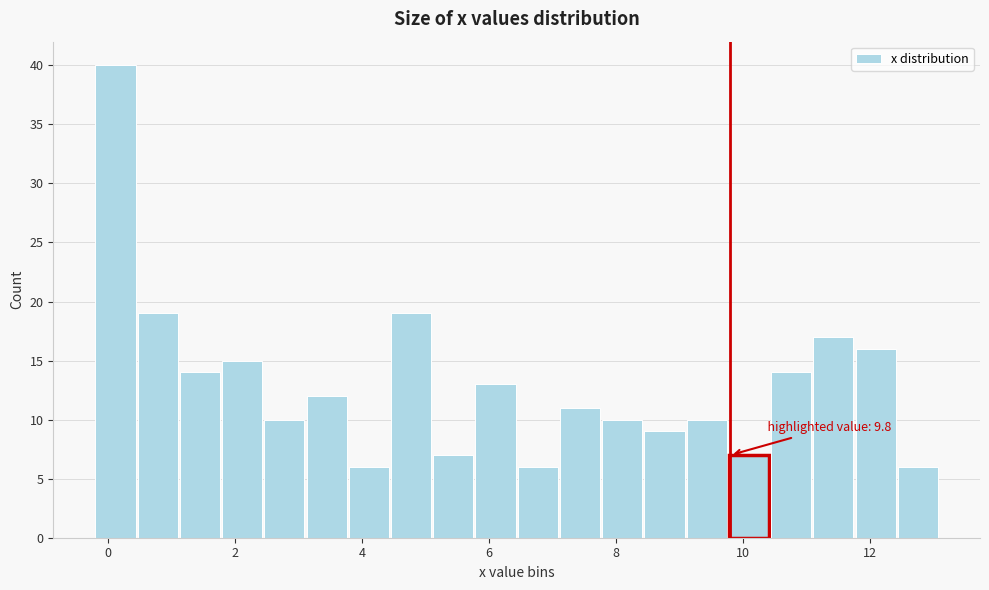

Around what value on the x-axis is the tallest bar? Give the approximate position of its centre, as read against the axis.

0.2